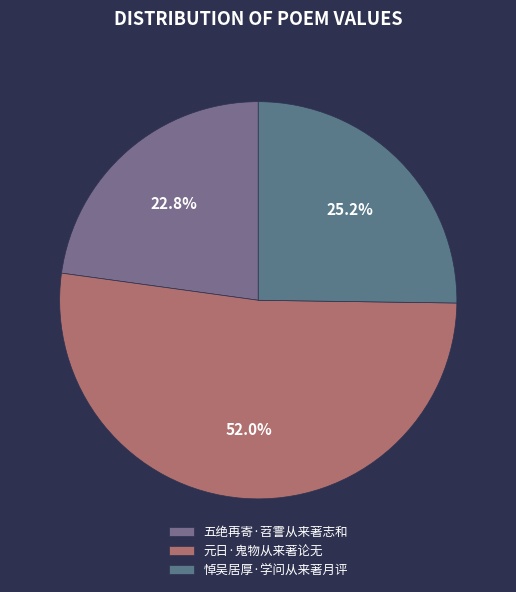

How many segments does this pie chart have?

3